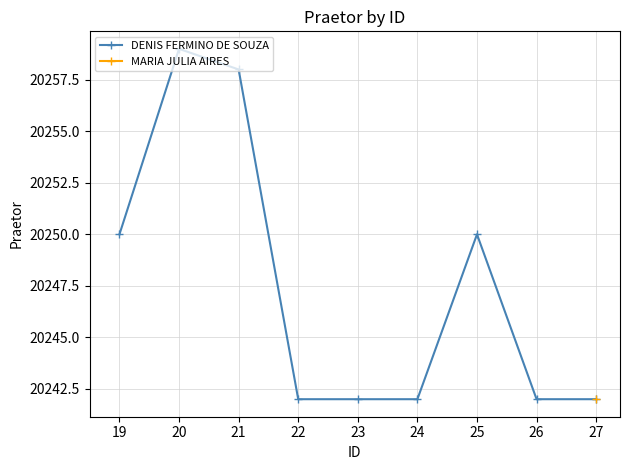

Count the values in the range 20242 to 20250.

7